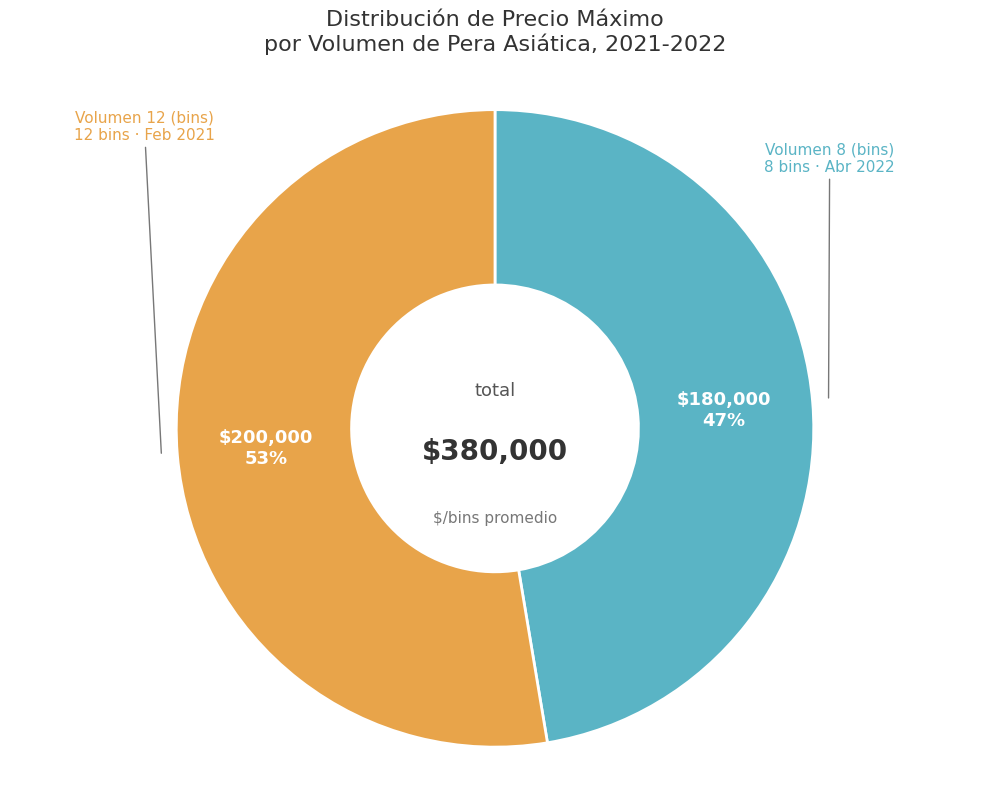

How many slices are in this pie chart?

2